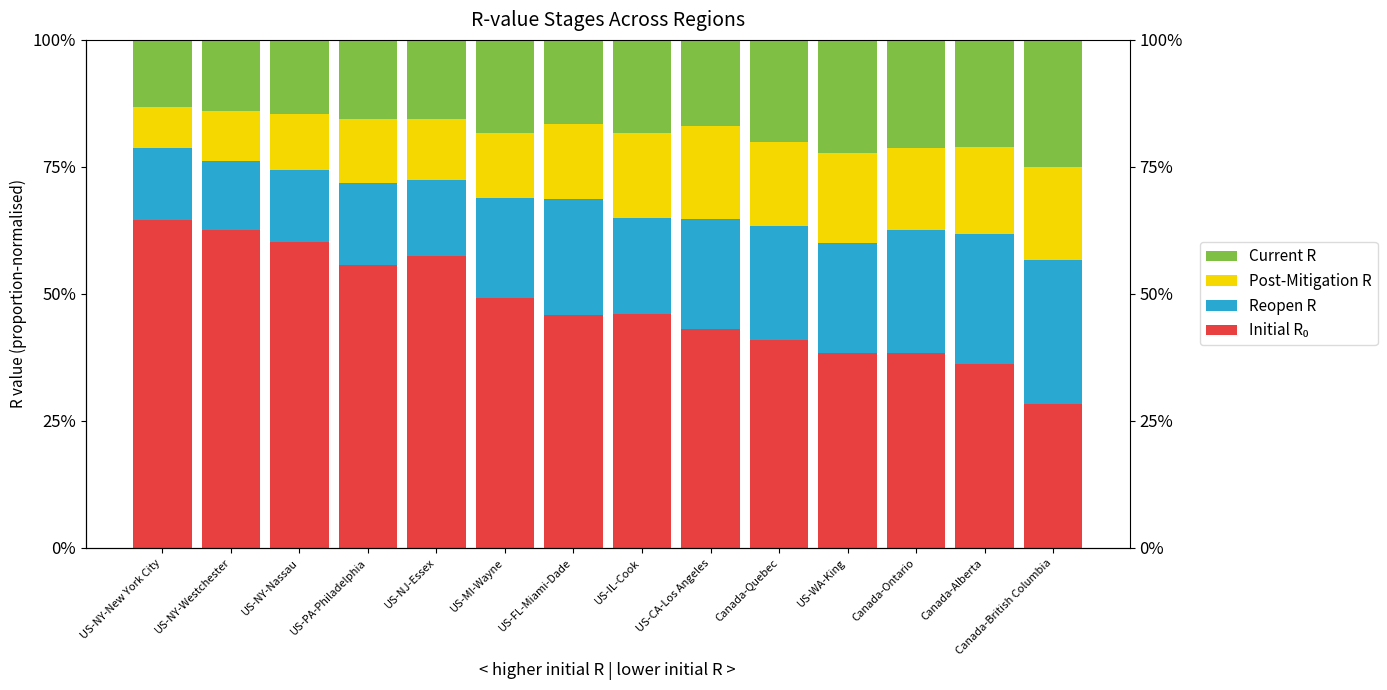

Which series has the widest spread of values?

Initial R₀